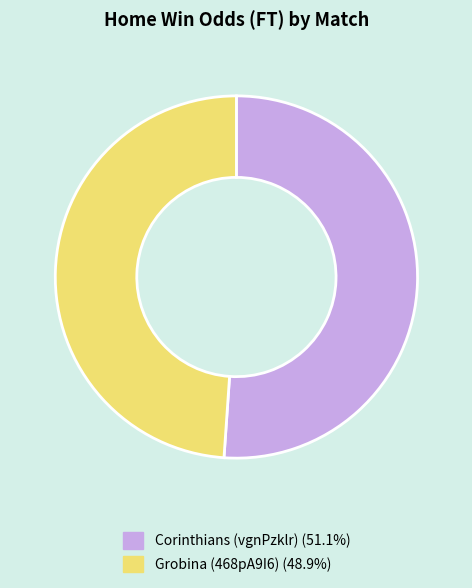

Which slice is the largest?

Corinthians (vgnPzklr)